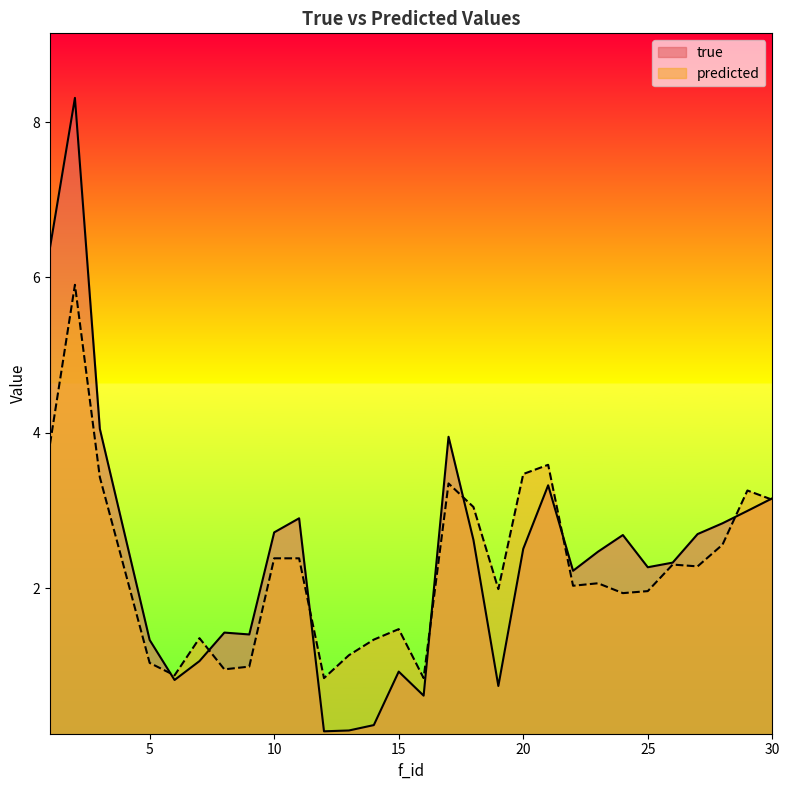

Where do true and predicted first cross each other?

5 and 6